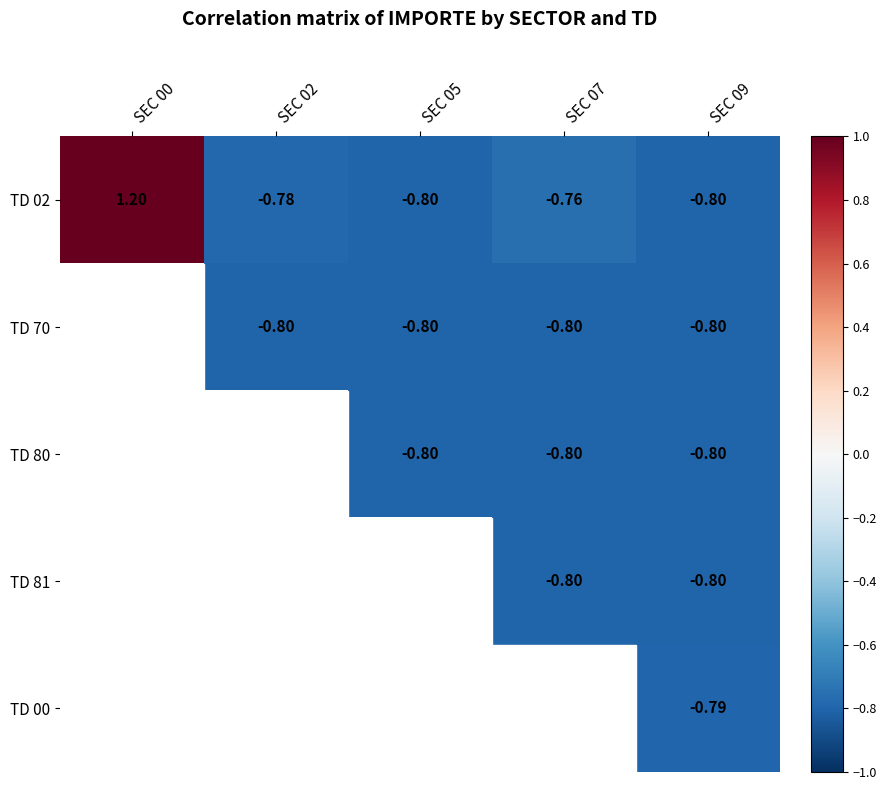

Which label corresponds to the smallest value in the chart?

SEC 05